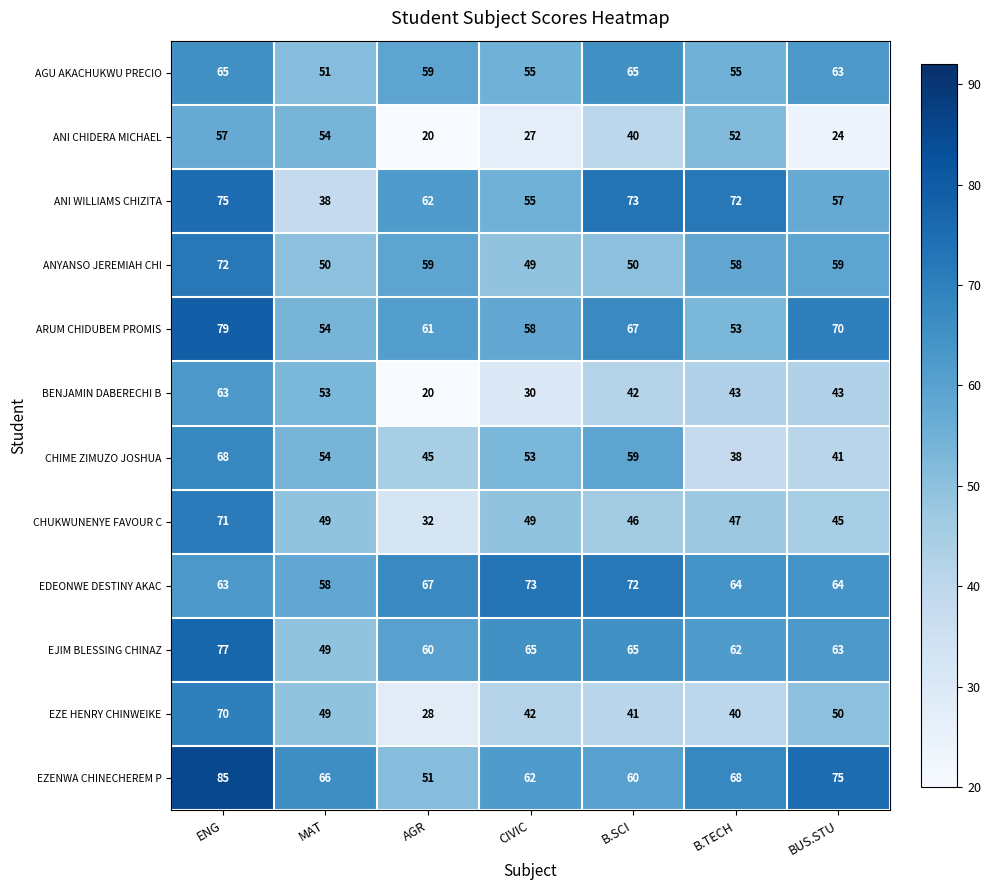

Rank the series by their maximum value, from lowest to highest.

ANI CHIDERA MICHAEL, BENJAMIN DABERECHI B, AGU AKACHUKWU PRECIO, CHIME ZIMUZO JOSHUA, EZE HENRY CHINWEIKE, CHUKWUNENYE FAVOUR C, ANYANSO JEREMIAH CHI, EDEONWE DESTINY AKAC, ANI WILLIAMS CHIZITA, EJIM BLESSING CHINAZ, ARUM CHIDUBEM PROMIS, EZENWA CHINECHEREM P